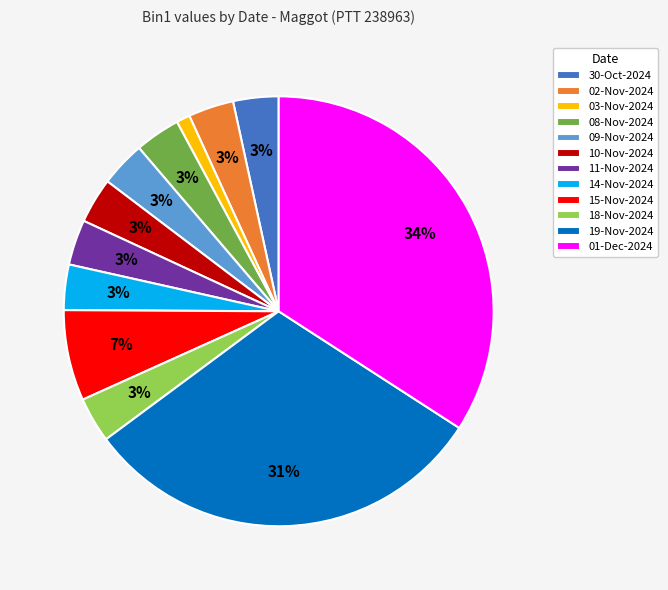

What percentage is the 11-Nov-2024 slice, to the nearest percent?

3%